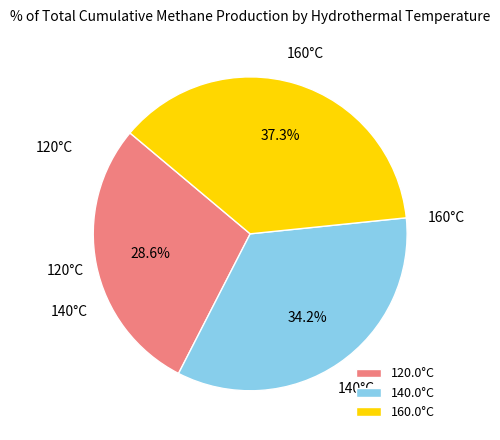

Does any single category account for the majority?

No